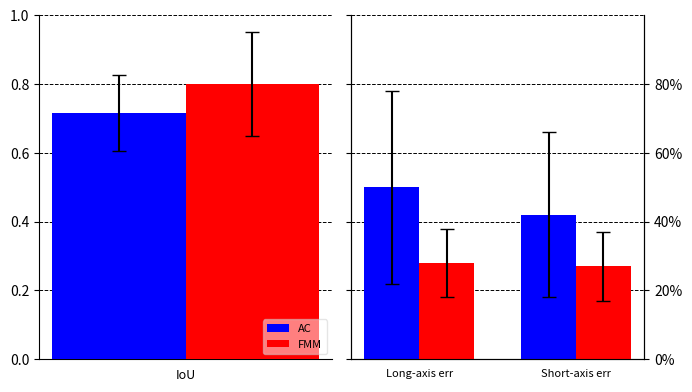

What is the minimum value for AC?

0.4